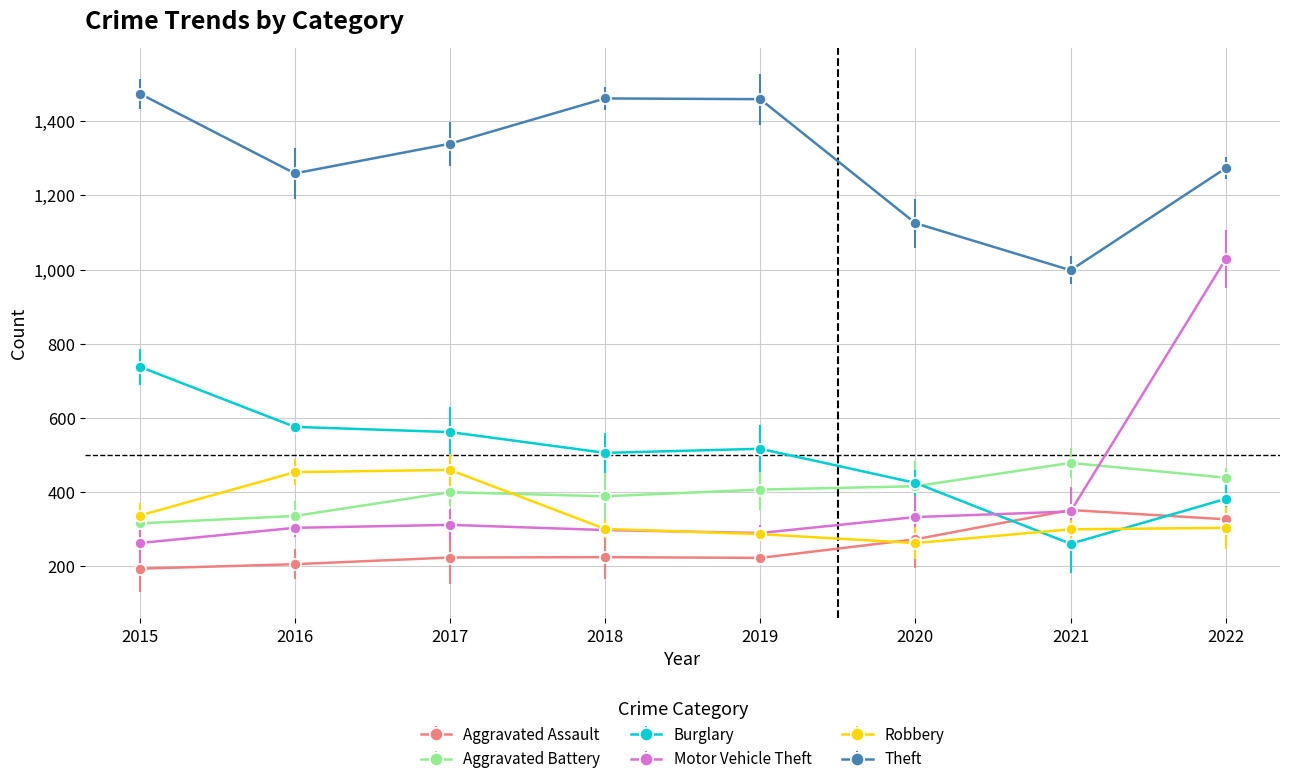

How many interior local peaks does the Motor Vehicle Theft series have?

1